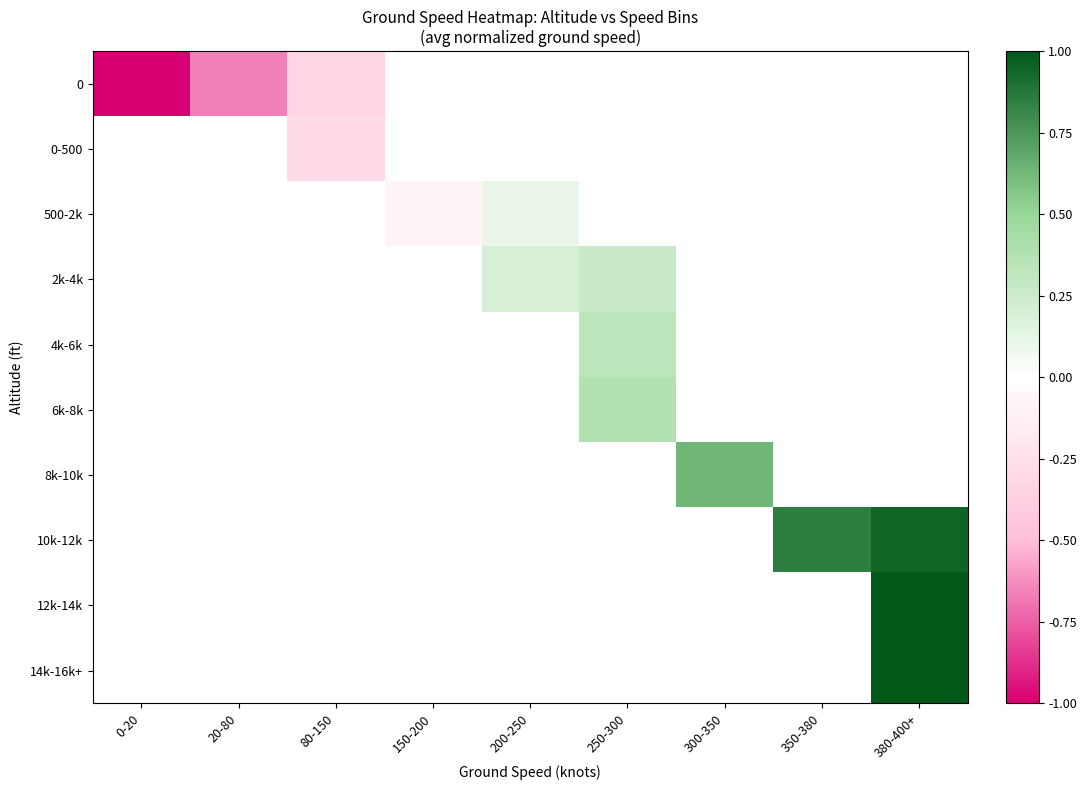

How many distinct data groups are displayed?

10